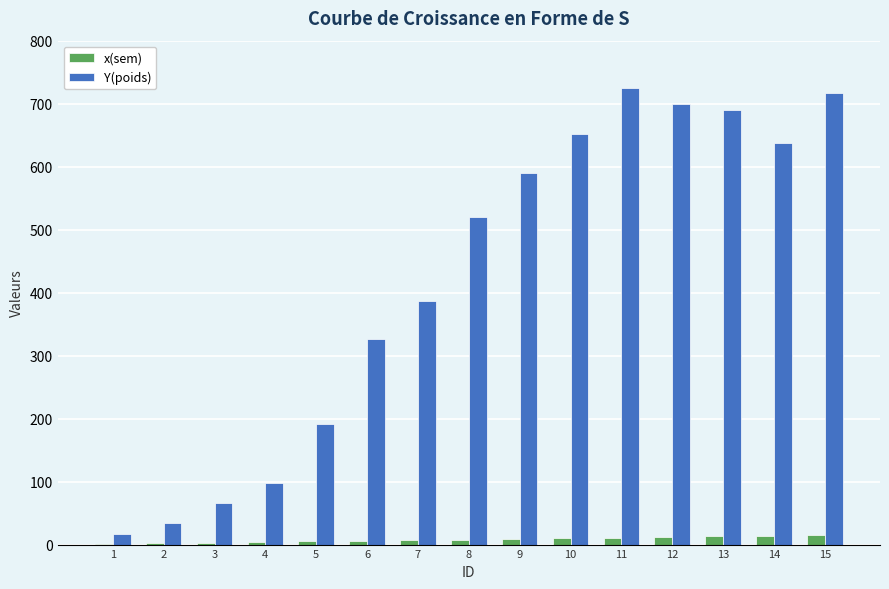

What is the sum of the x(sem) values at 4 and 11?

15.0